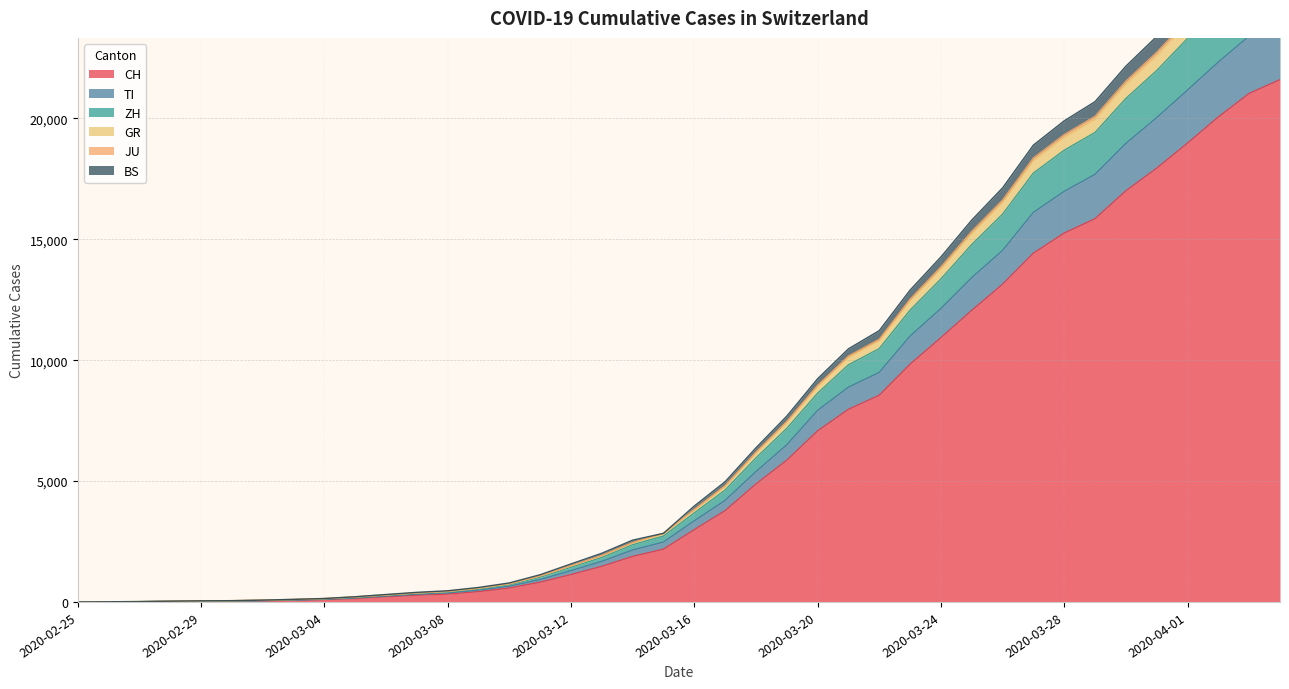

Which category has the lowest value in the TI series?

2020-02-25